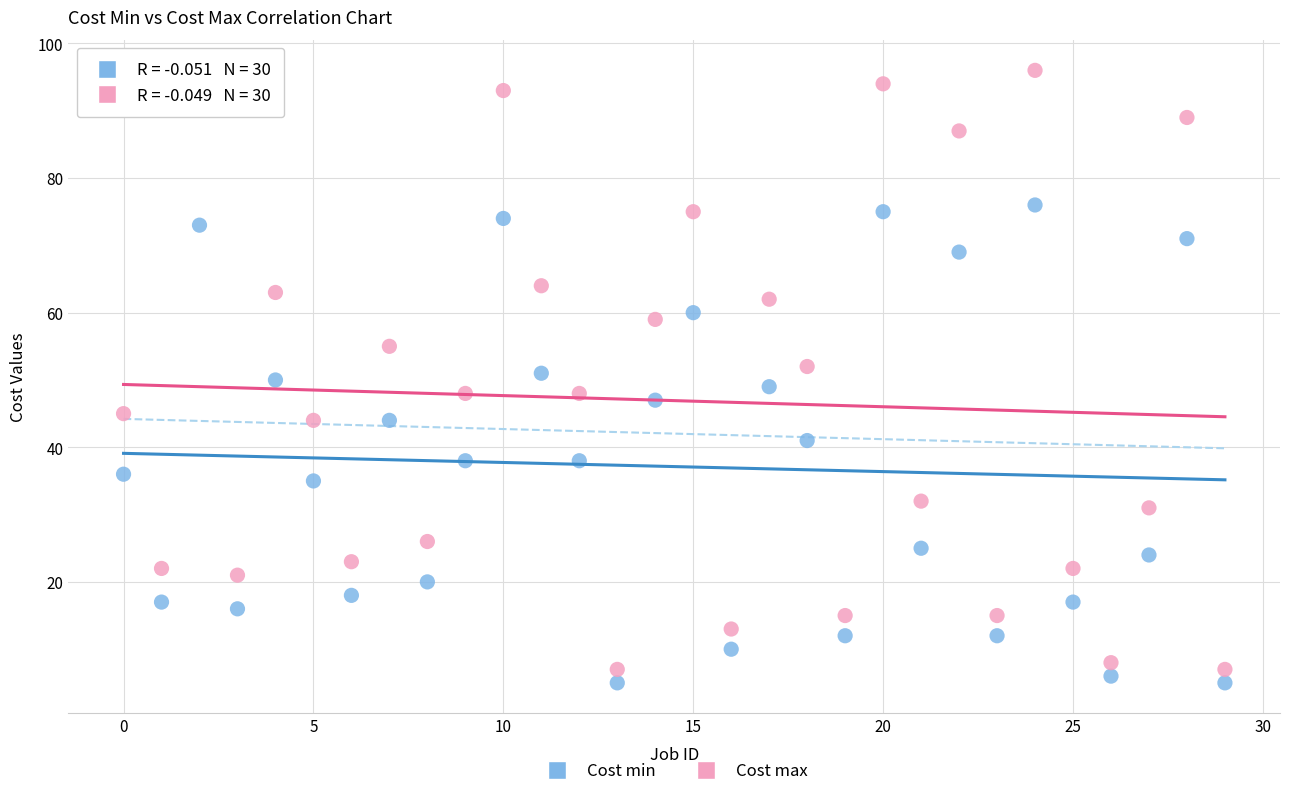

What are all the series names shown in the legend?

Cost min, Cost max